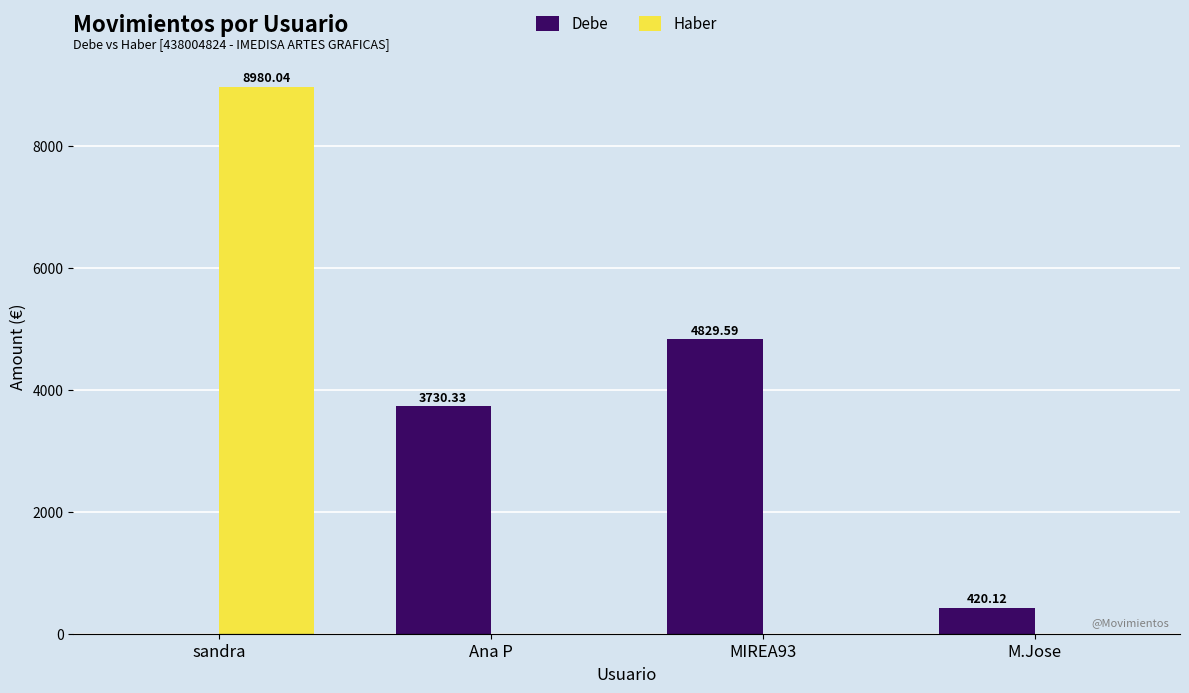

How many data points in Haber are above 0?

1